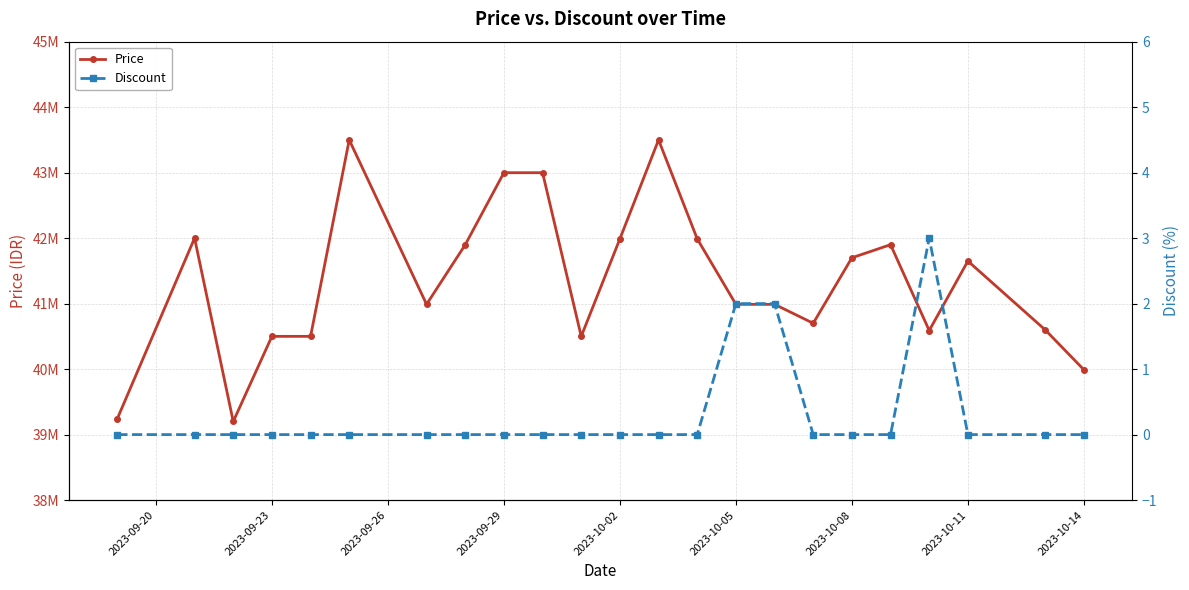

True or false: Price and Discount intersect in this chart.

False